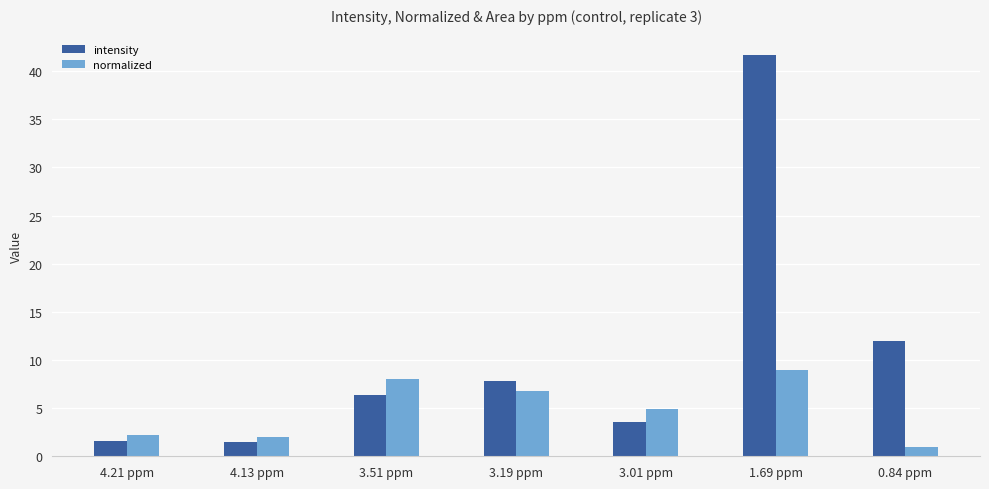

Rank the series at 0.84 ppm from highest to lowest value.

intensity, normalized